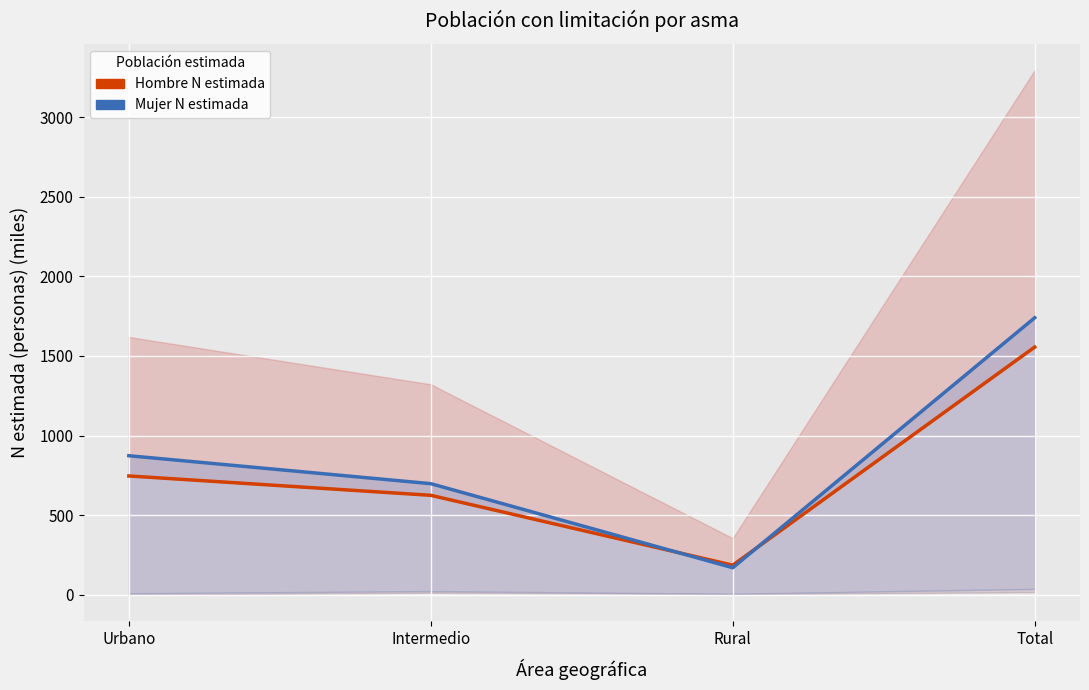

What is the sum of all Mujer N estimada values?

3480.6